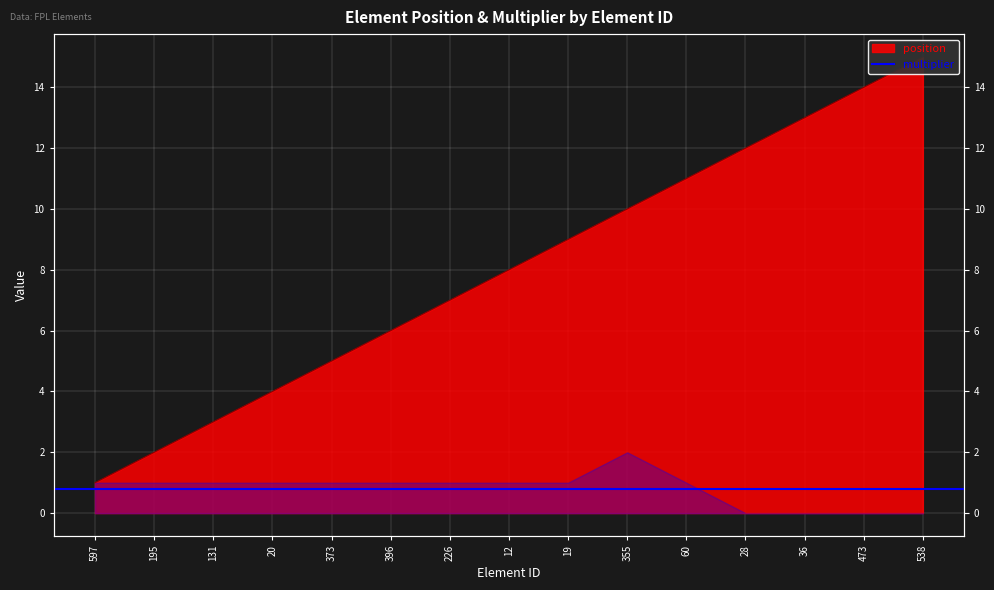

The value at 597 is 1. True or false?

True